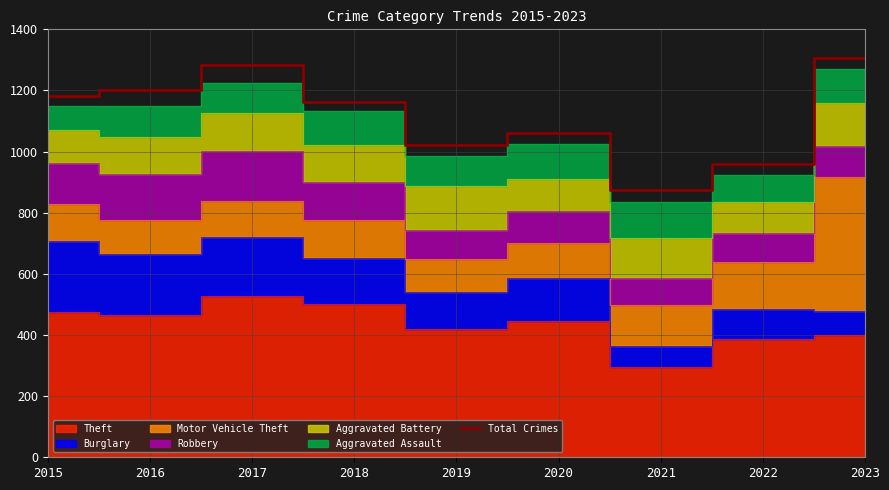

True or false: the data shows 1750 at 2015.

False